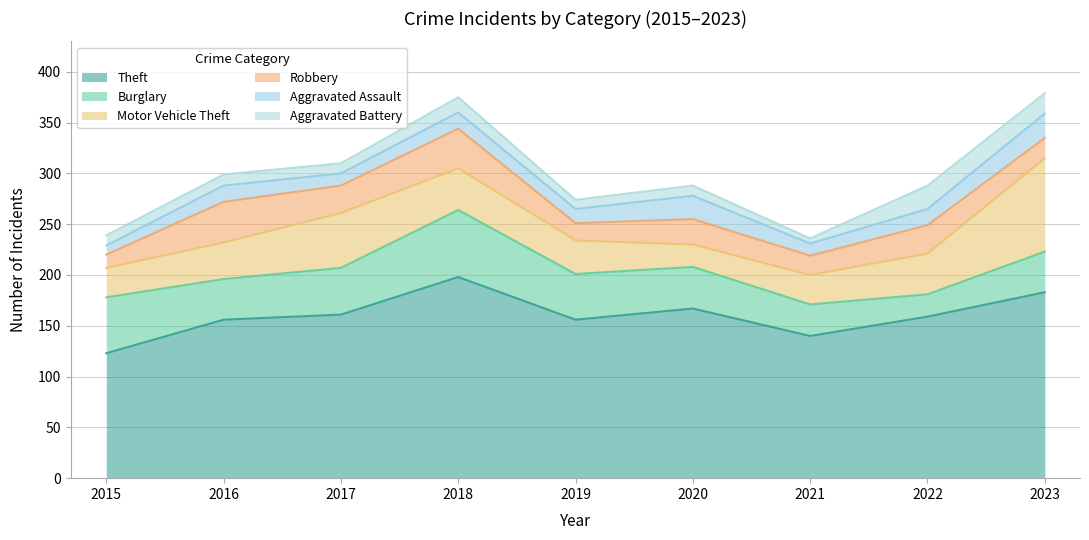

The Aggravated Battery series shows 10 at 2020. True or false?

True